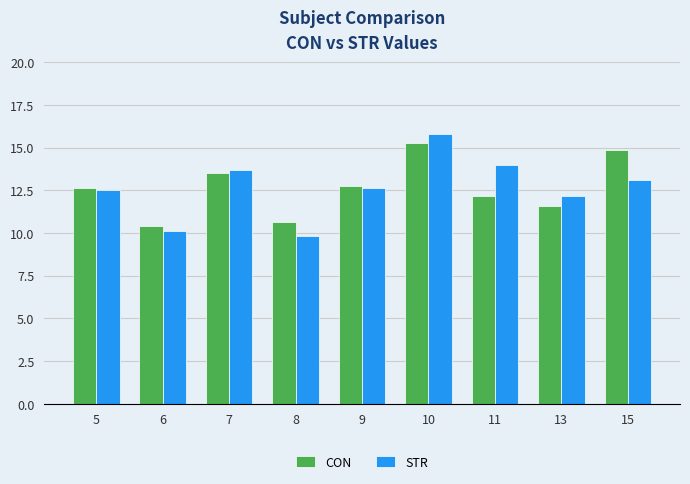

How many bars are there in each group?

2